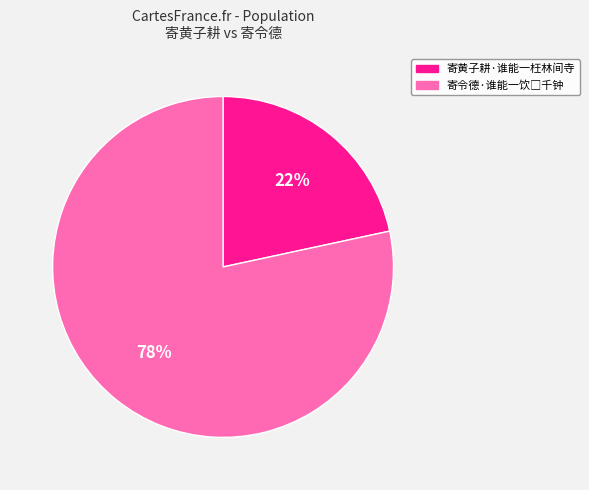

What is the smallest slice in the pie chart?

寄黄子耕·谁能一枉林间寺